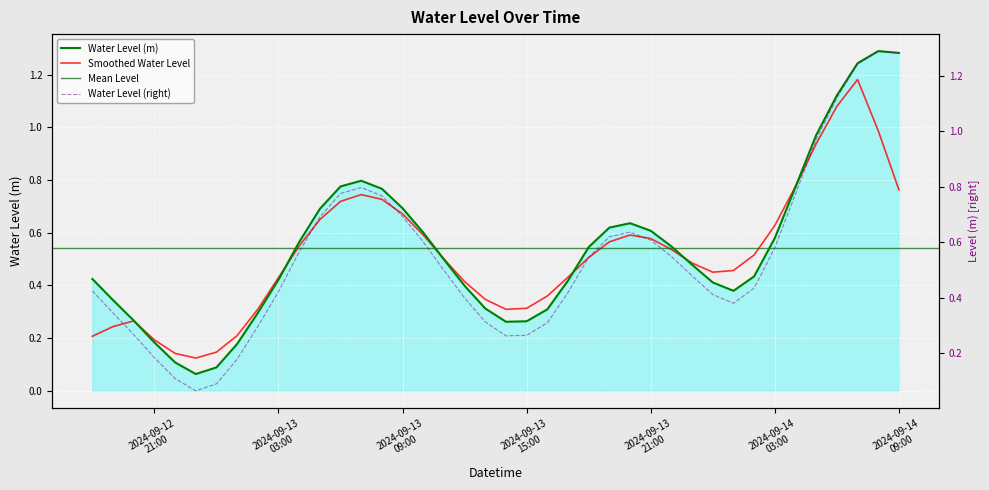

Does the chart display data point markers on the line(s)?

No